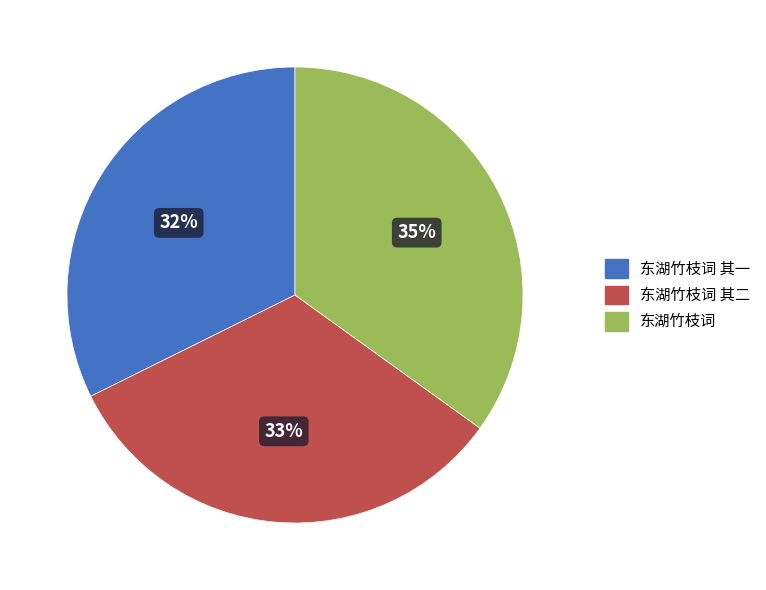

How many slices are in this pie chart?

3